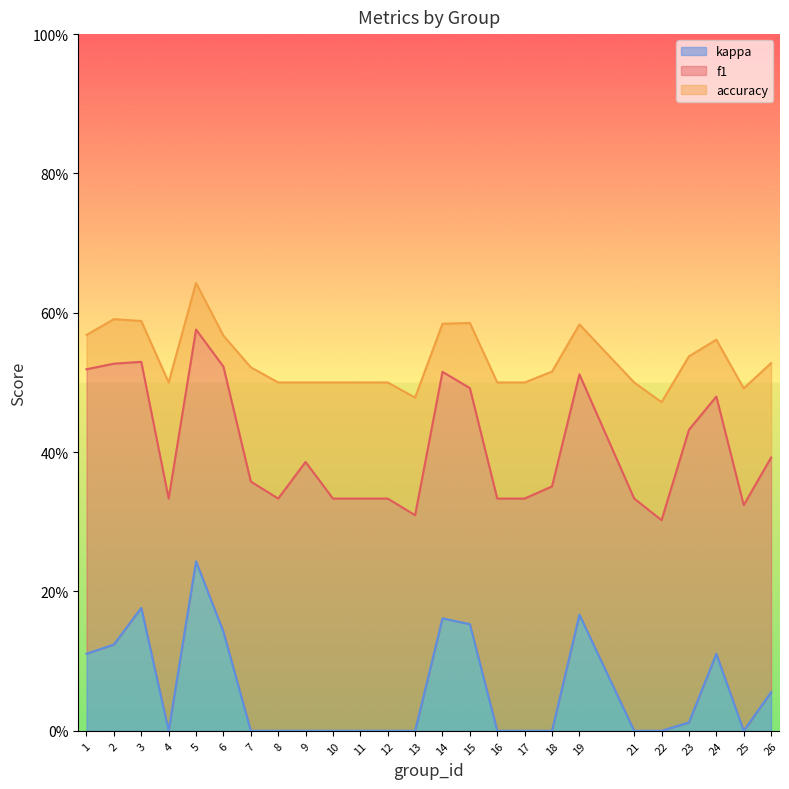

What is the difference between the highest and lowest values at 10?

0.5